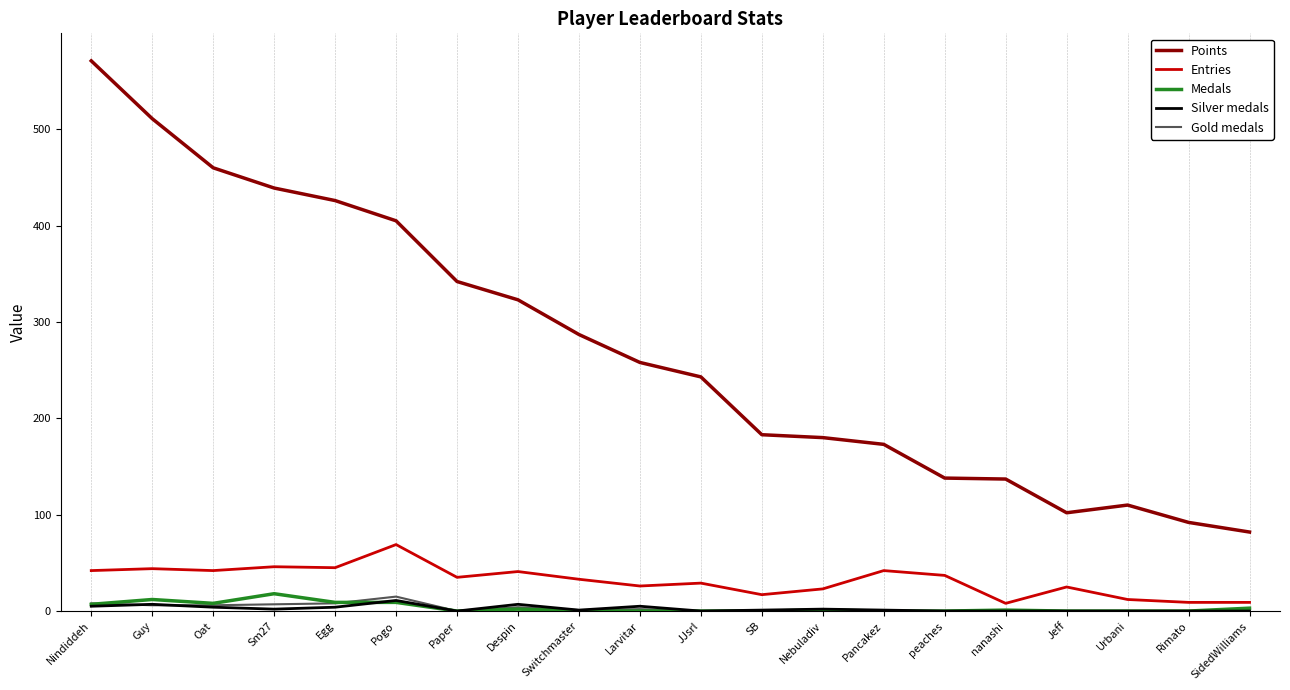

True or false: Points and Silver medals cross at least once.

False